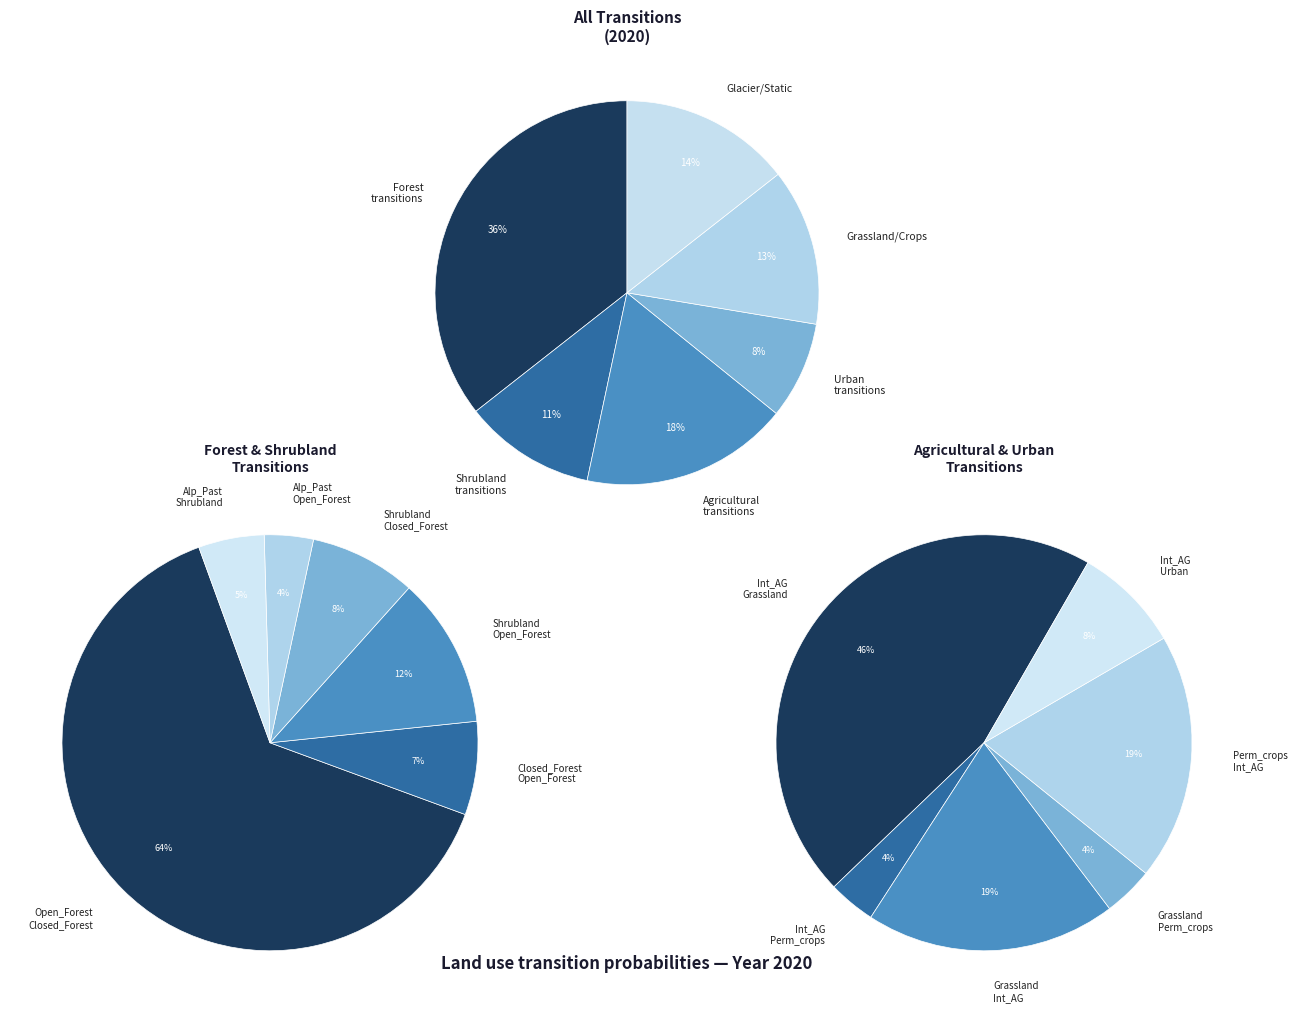

What percentage is the Glacier_Static slice, to the nearest percent?

14%